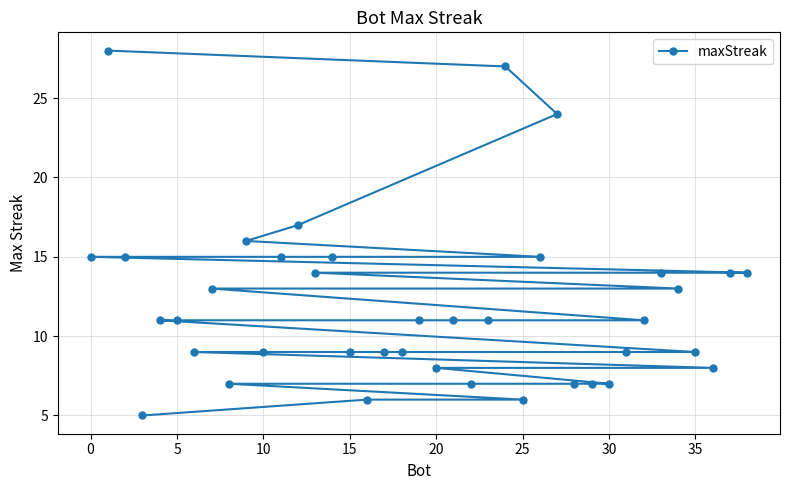

What is the sum of all values?

466